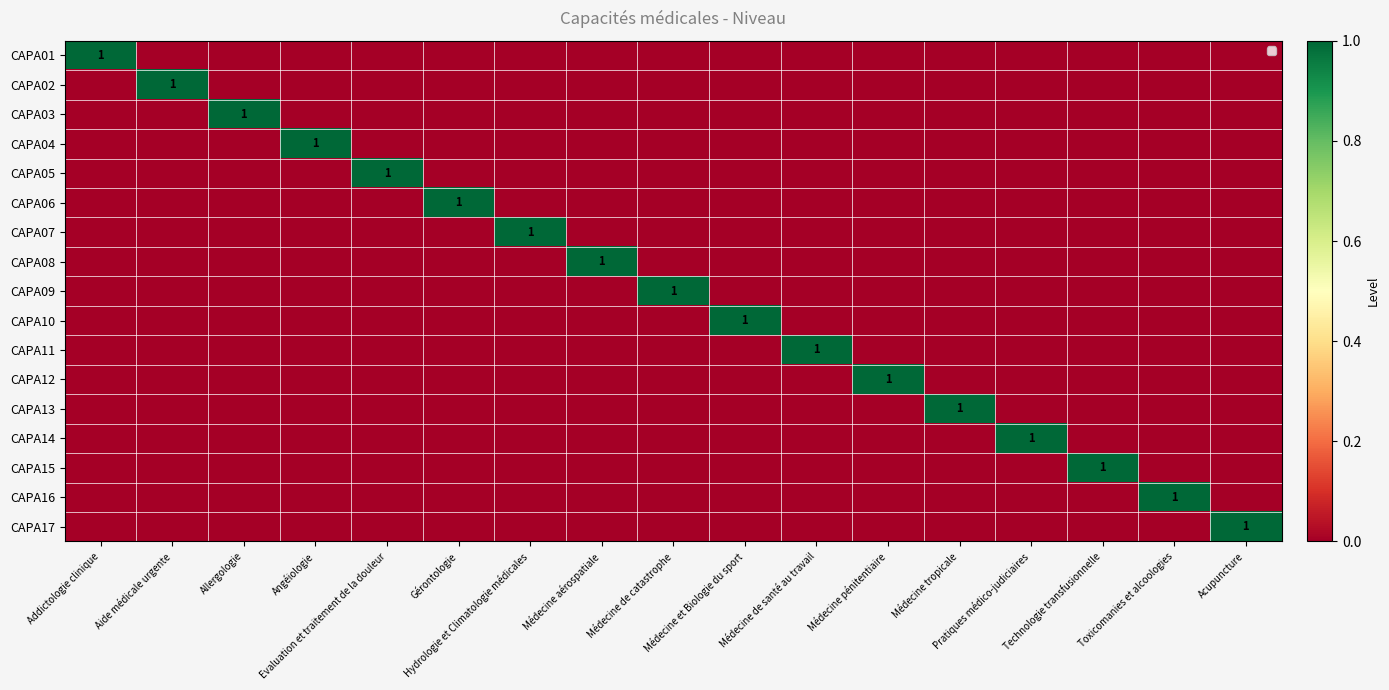

Count the number of categories in the chart.

17